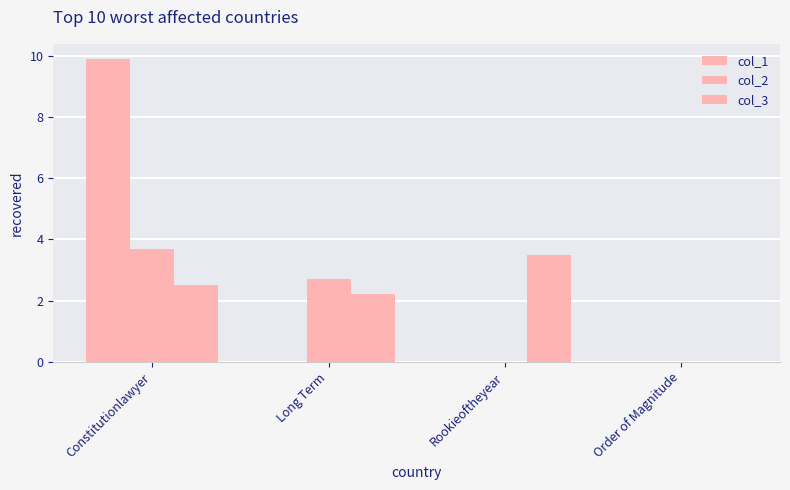

Does the chart contain stacked bars?

No